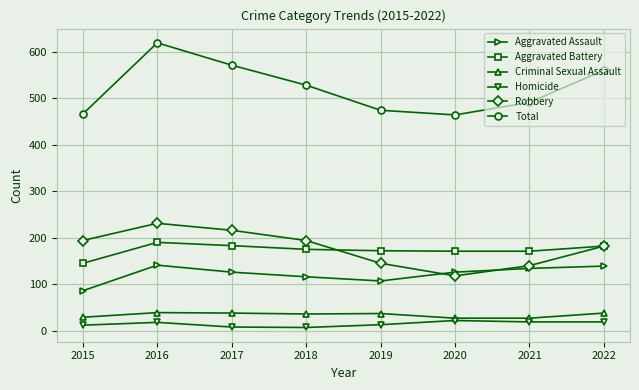

Is the value of Criminal Sexual Assault at 2021 greater than the value of Total at 2015?

No